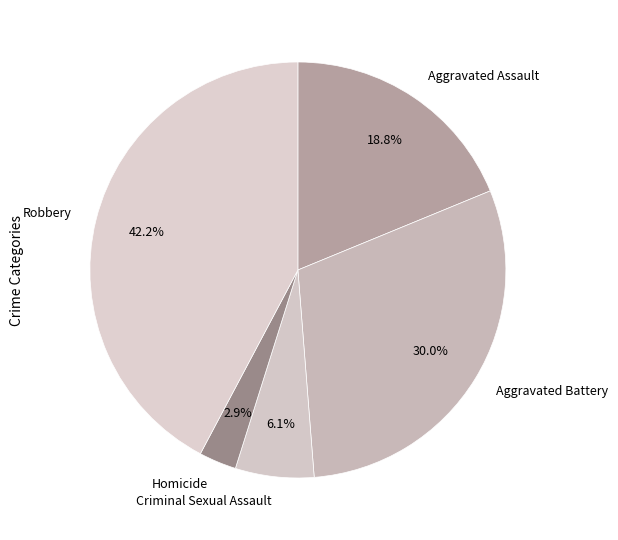

Which has a higher value, Aggravated Battery or Criminal Sexual Assault?

Aggravated Battery